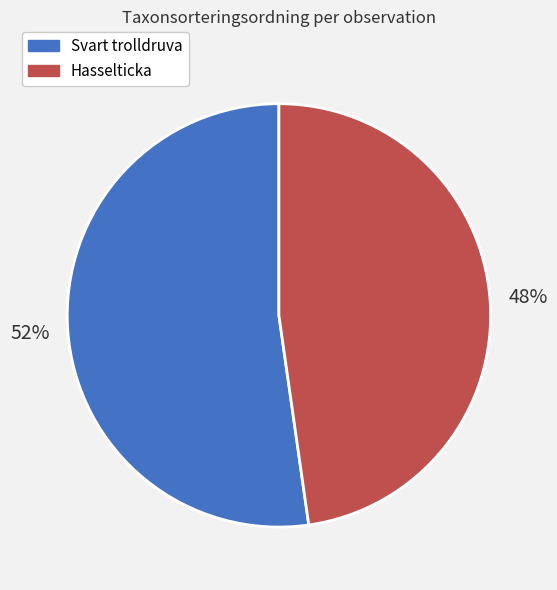

Do Svart trolldruva and Hasselticka together represent more than half of the pie?

Yes